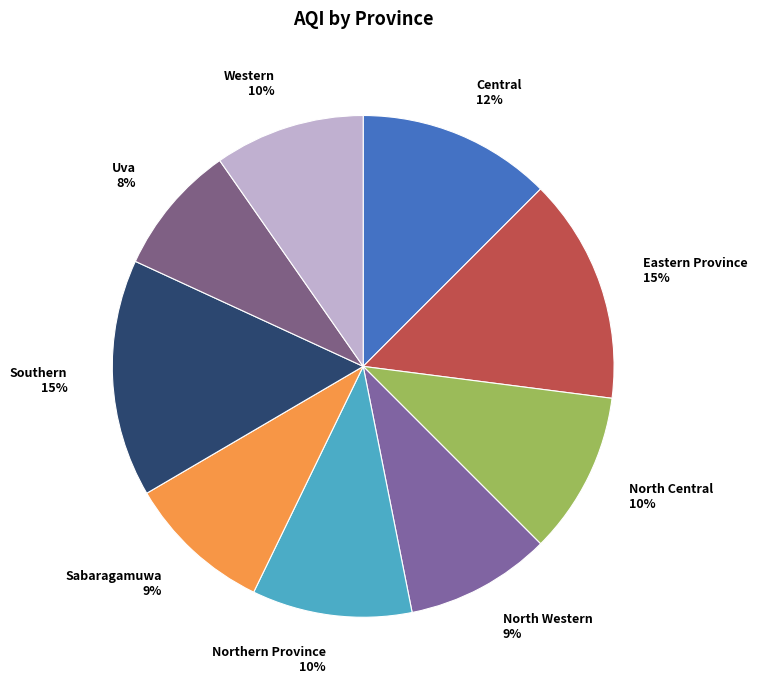

Is it true that Western is 10% of the pie?

True